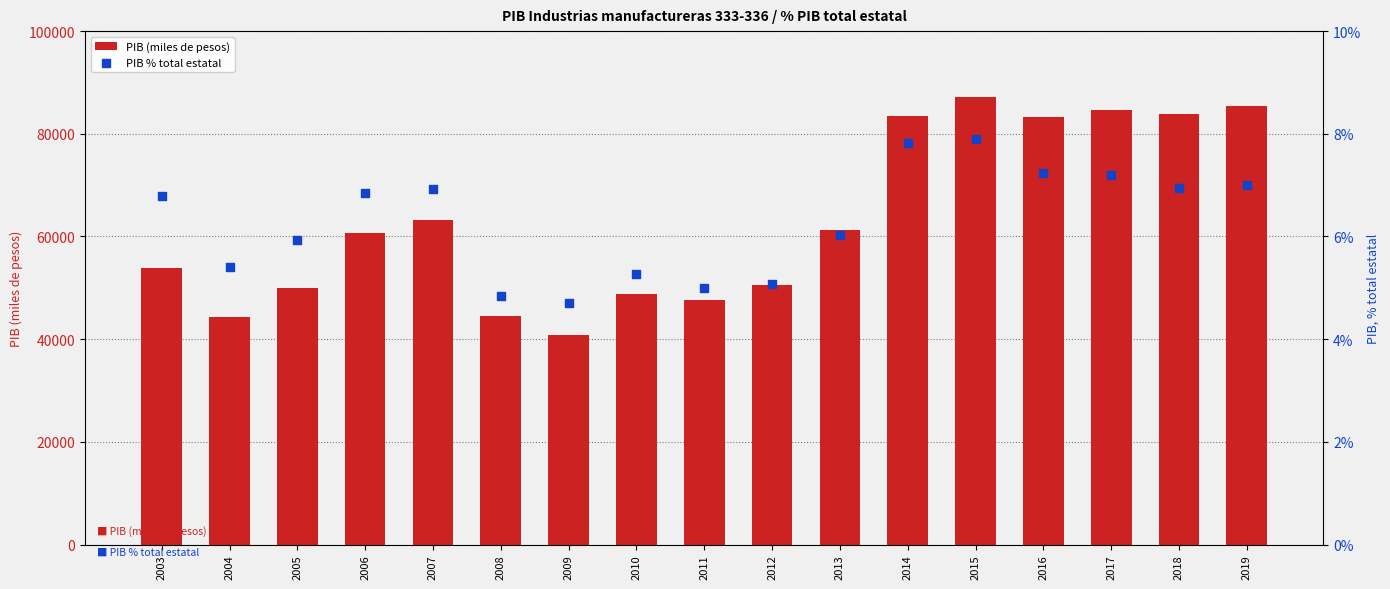

Which series has the largest total across all categories?

PIB (miles de pesos)